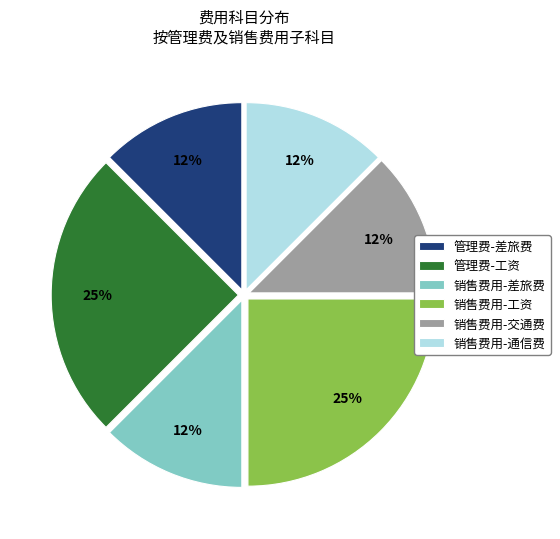

Do 销售费用-通信费 and 销售费用-工资 together represent more than half of the pie?

No